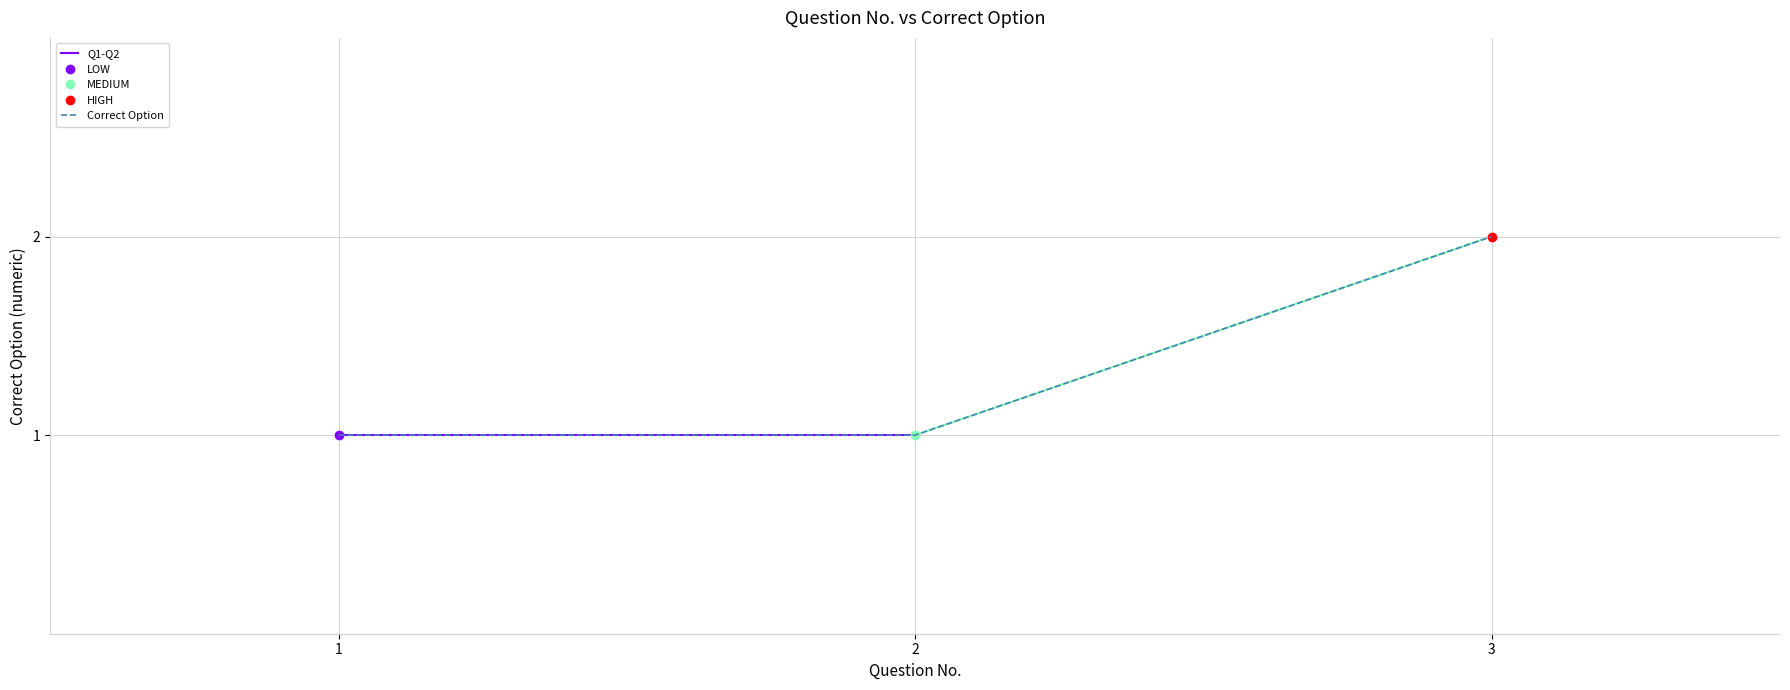

What is the smallest value displayed?

1